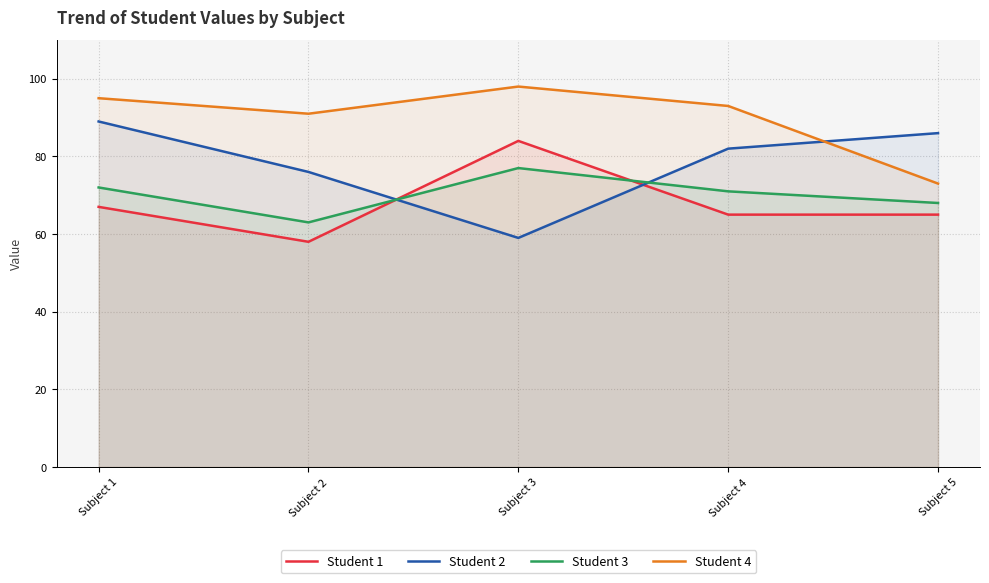

Does the chart have visible grid lines?

Yes